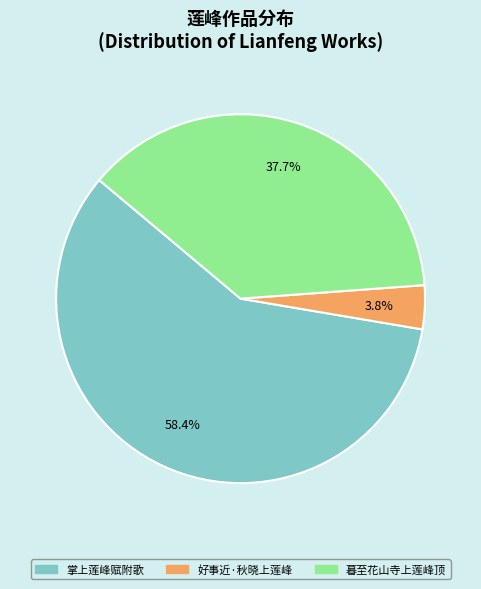

Rank the categories by value from highest to lowest.

掌上莲峰赋附歌, 暮至花山寺上莲峰顶, 好事近·秋晓上莲峰